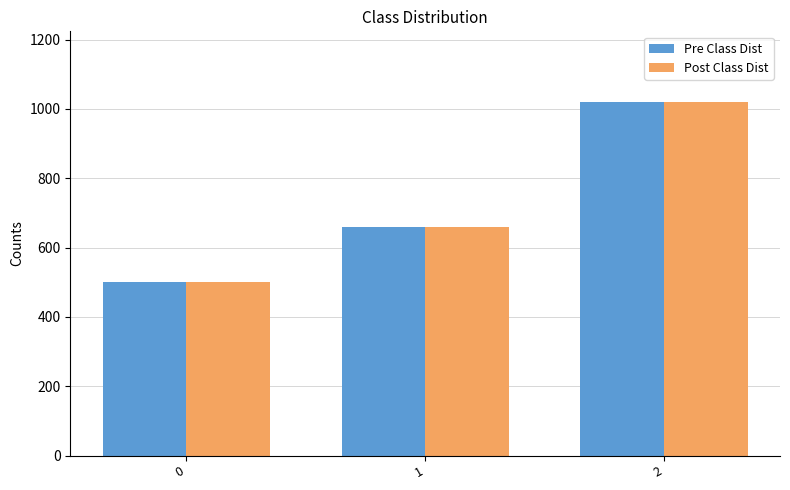

What are all the series names shown in the legend?

Pre Class Dist, Post Class Dist